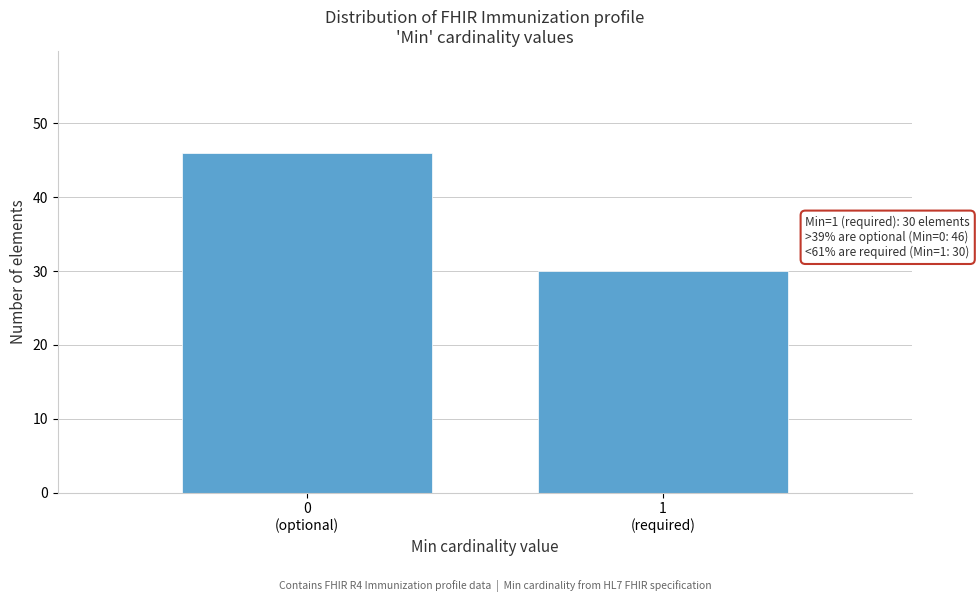

Reading left to right, transcribe all the data shown in this chart.

46	30